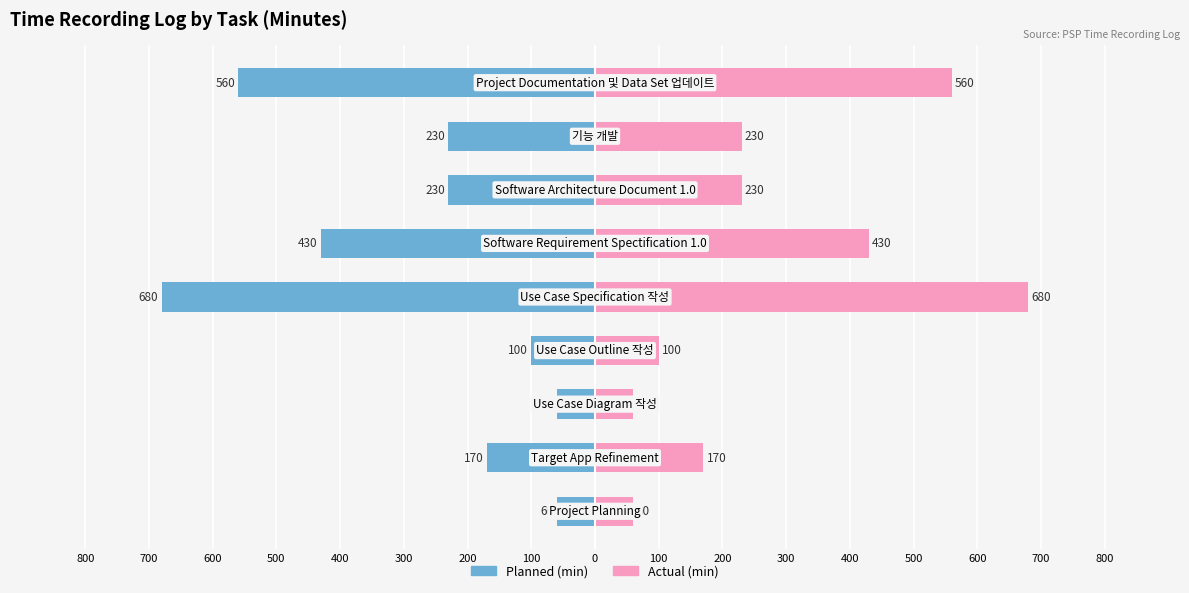

What is the value of the Planned (min) bar at the 1st from the left?

-60